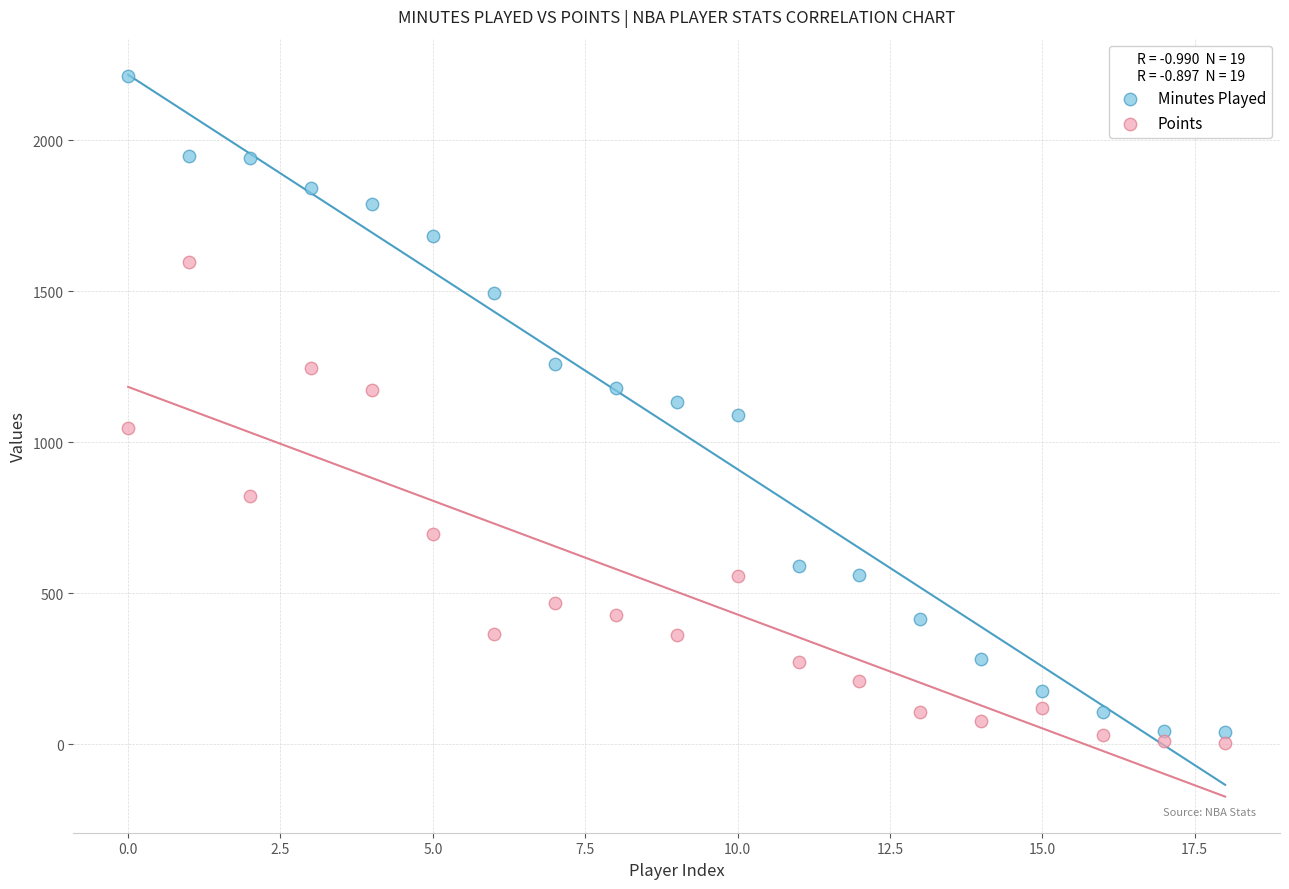

Across all data points, what is the range of Y values (max minus min)?

2211